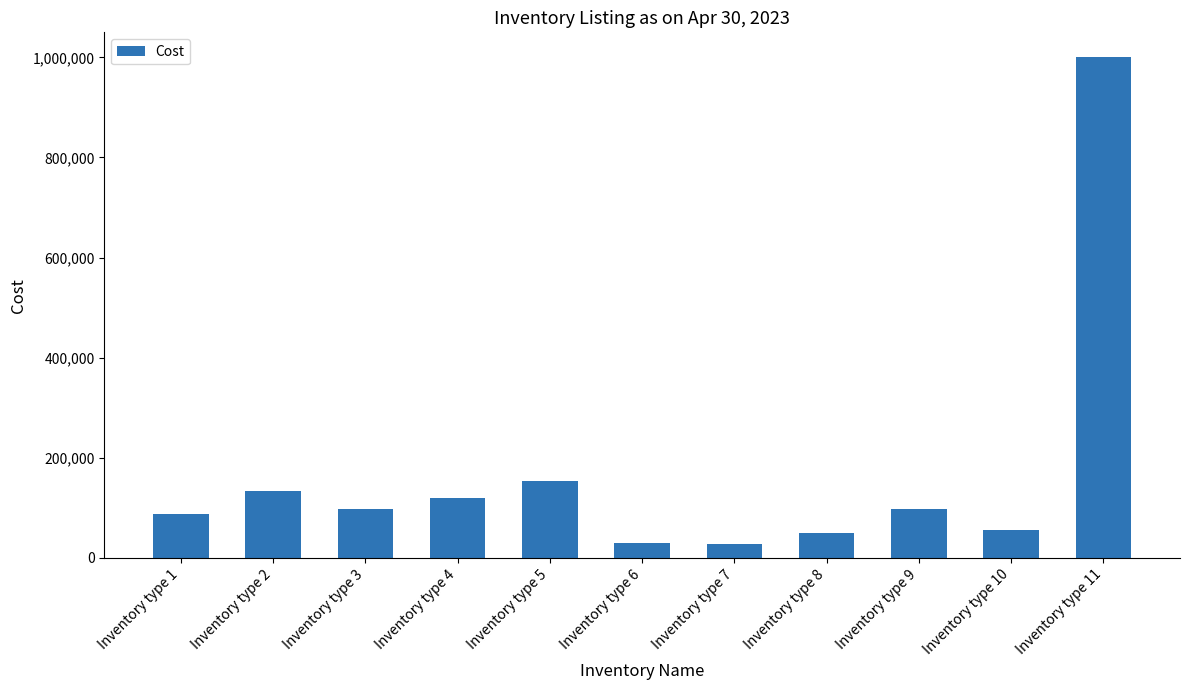

What is the value of the 11th bar from the left?

1000000.0